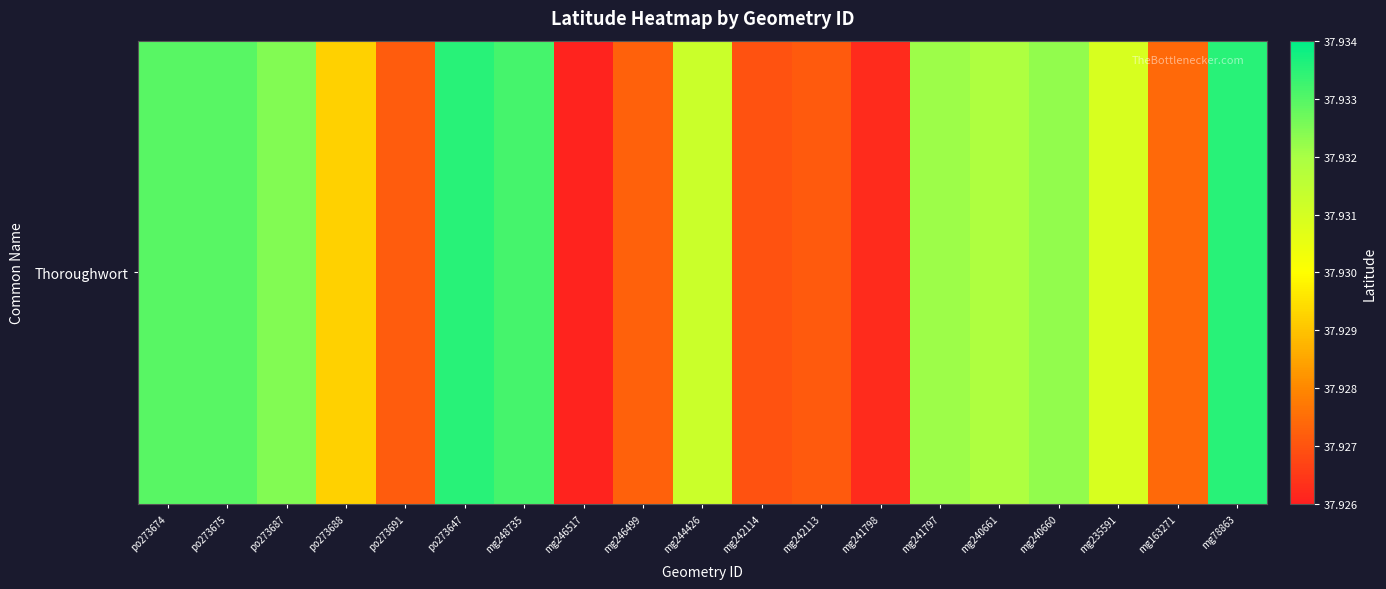

Reading left to right, transcribe all the data shown in this chart.

37.9	37.9	37.9	37.9	37.9	37.9	37.9	37.9	37.9	37.9	37.9	37.9	37.9	37.9	37.9	37.9	37.9	37.9	37.9